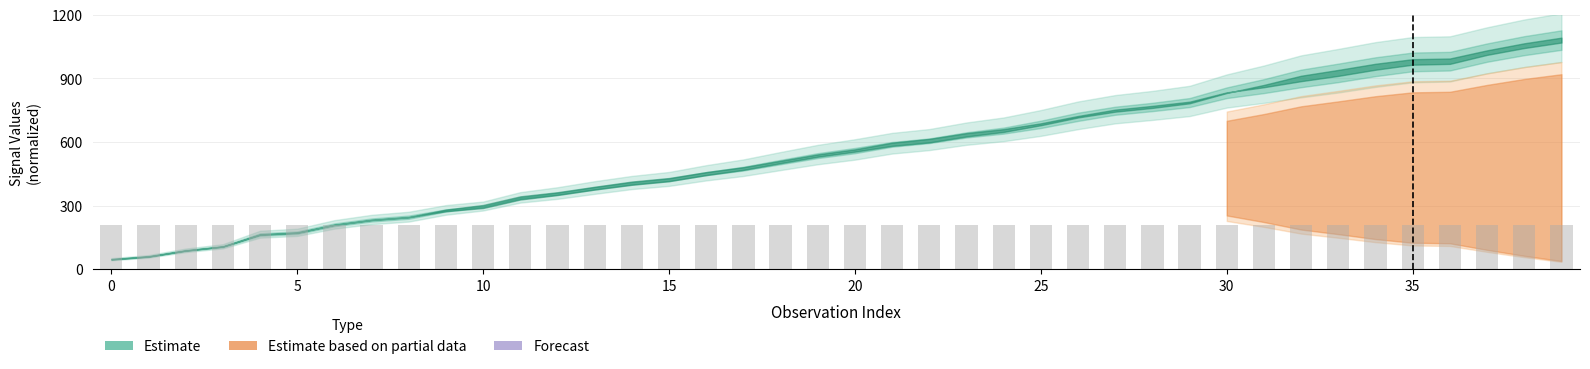

What is the sum of all values?

8364.5